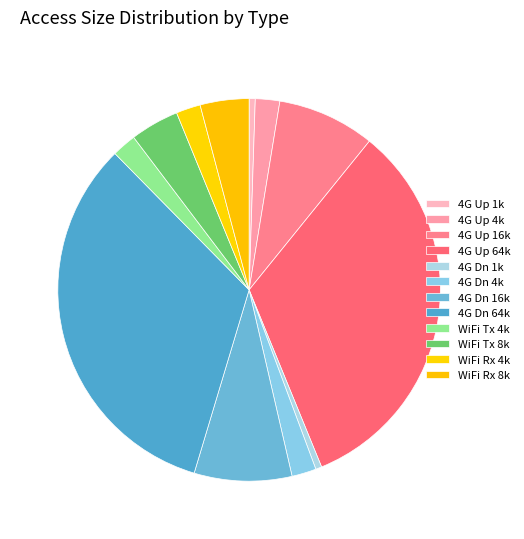

To the nearest percent, what is the average slice percentage?

8%